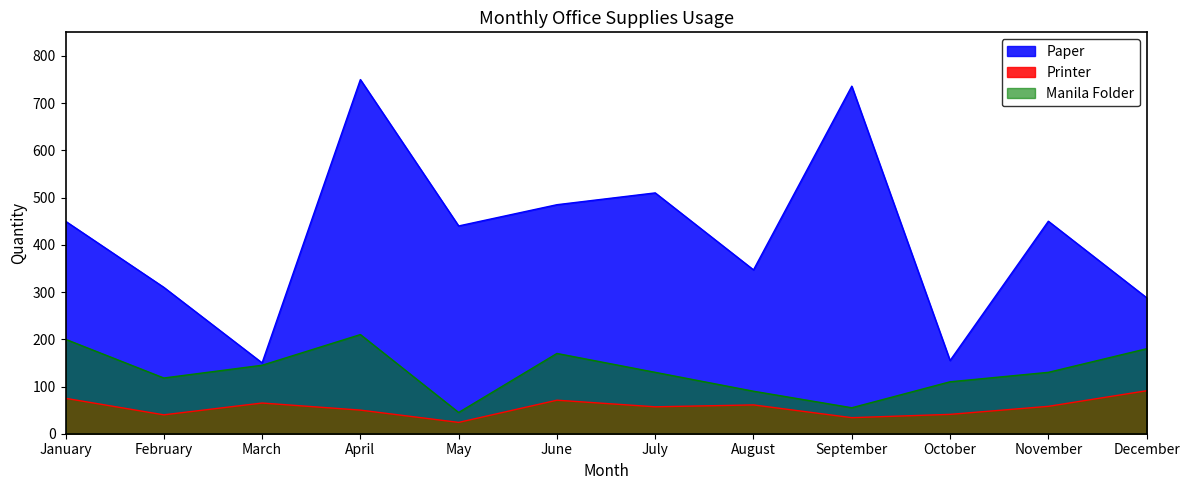

Which series has the largest total across all categories?

Paper